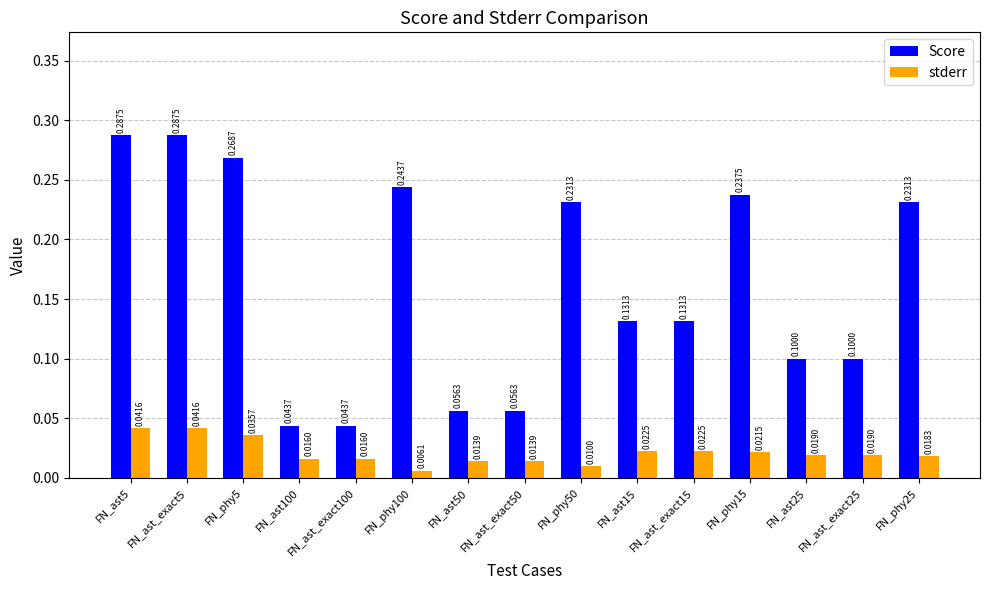

At which label is stderr closest to 0?

FN_phy100